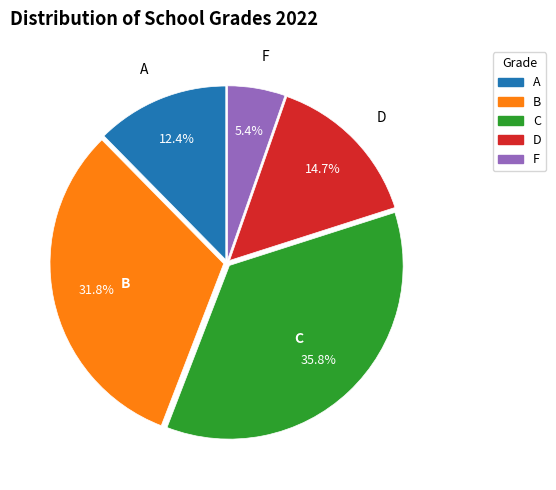

Count the number of slices in the pie.

5